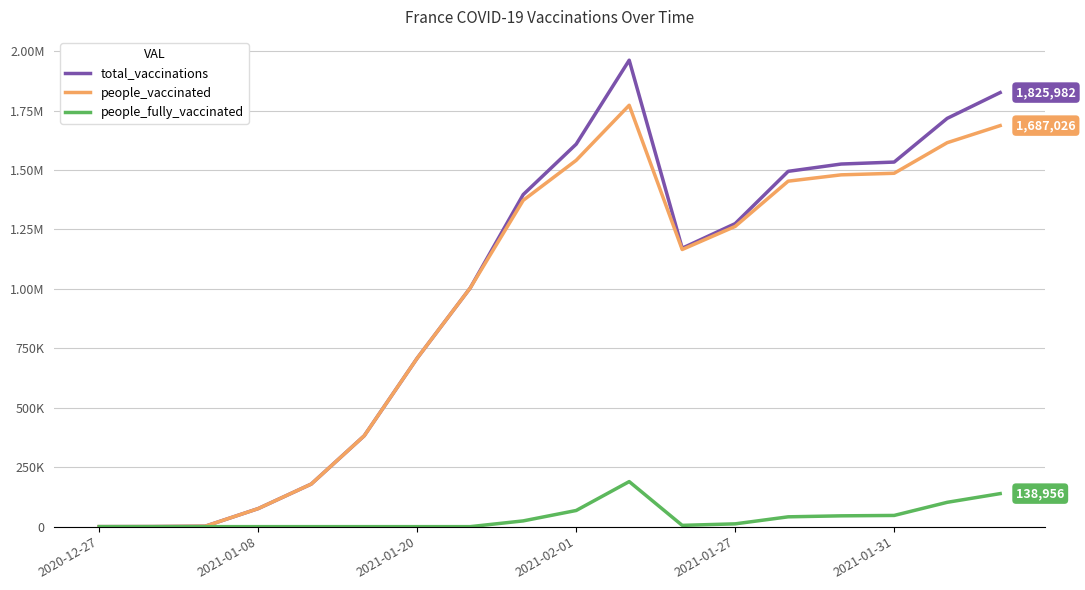

What is the maximum value for total_vaccinations?

1962126